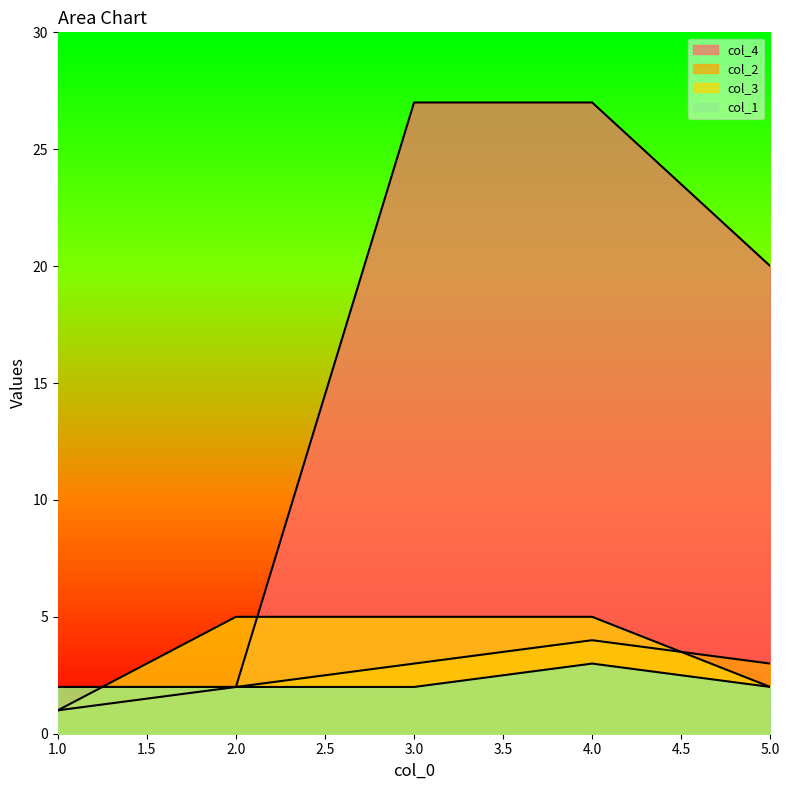

Between 3 and 4, which is larger?

3